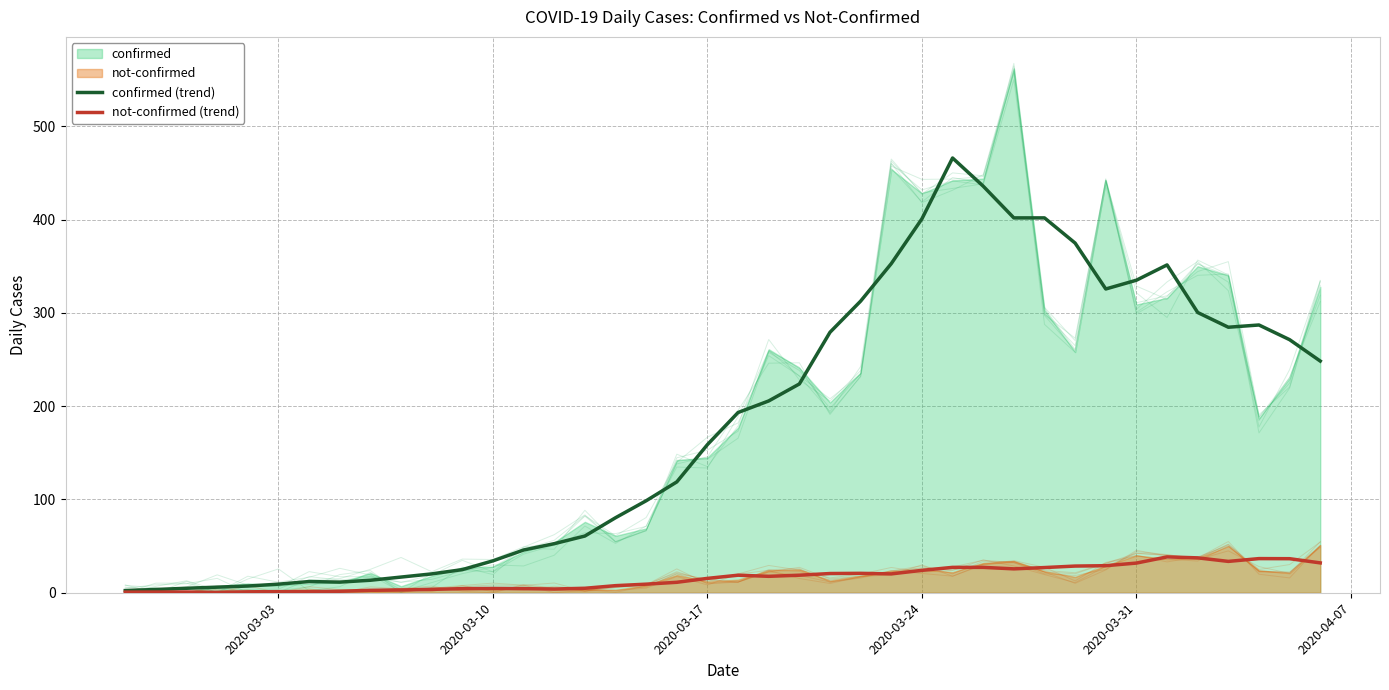

Reading right to left, extract all data points from this chart.

confirmed (trend): 248.3	271.2	287.0	284.6	300.4	351.4	335.0	325.6	374.8	401.8	401.8	435.8	466.0	400.8	352.8	312.6	279.2	223.8	205.6	193.2	158.8	118.8	98.6	80.4	60.8	52.6	45.8	34.2	24.8	20.2	16.8	13.4	11.4	12.0	9.2	7.2	6.0	4.8	3.5	2.3
not-confirmed (trend): 32.0	36.5	36.6	33.6	37.4	38.4	31.8	29.0	28.6	27.0	25.6	27.2	27.2	24.0	20.2	20.8	20.6	18.8	17.6	18.8	15.4	11.2	9.2	7.6	4.8	4.0	4.4	4.6	4.4	3.6	3.0	2.6	1.6	1.2	1.2	1.0	0.4	0.8	0.8	0.7